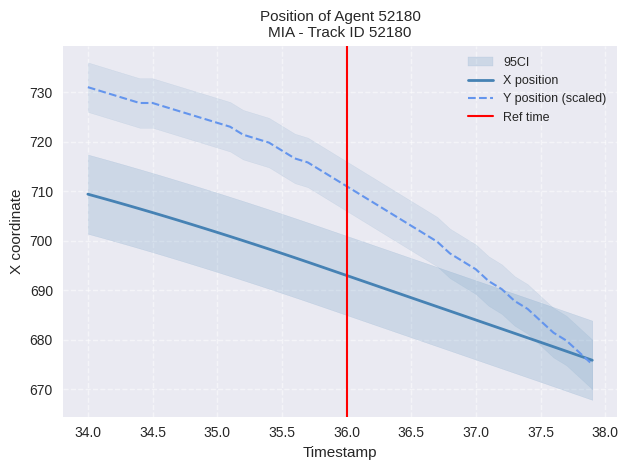

What is the lowest value of the X position series?

675.8